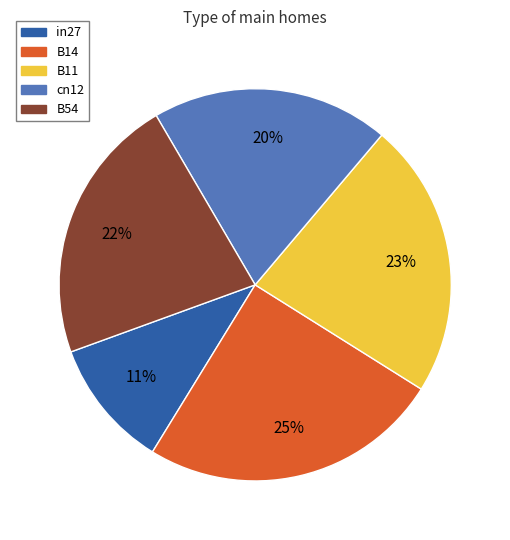

Which category has the biggest portion of the pie?

B14